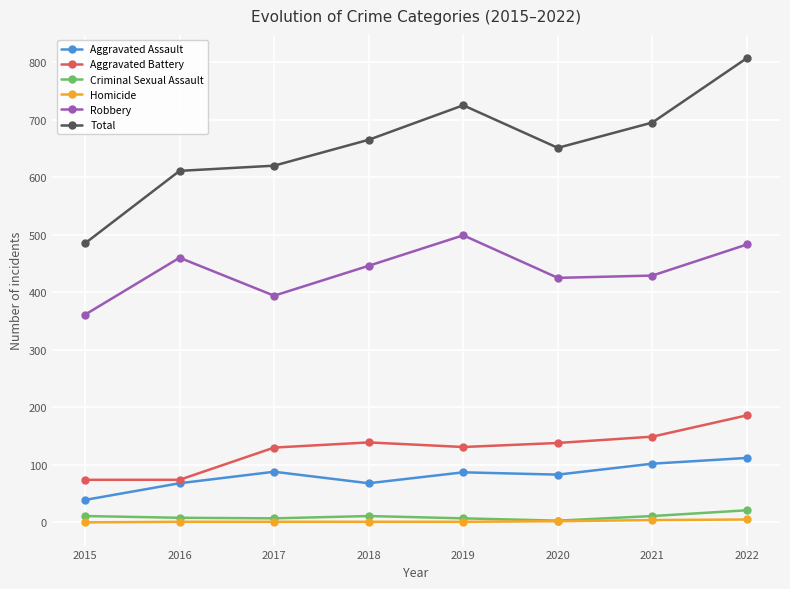

True or false: Total and Criminal Sexual Assault intersect in this chart.

False